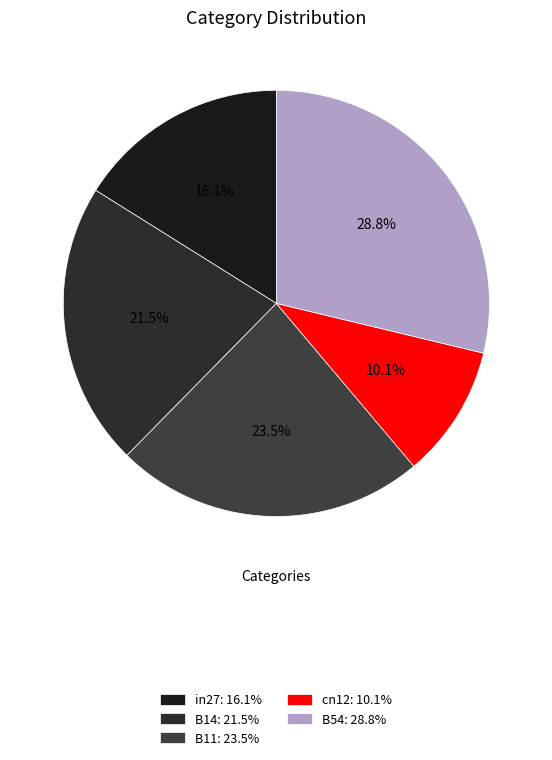

Which slice is the largest?

B54